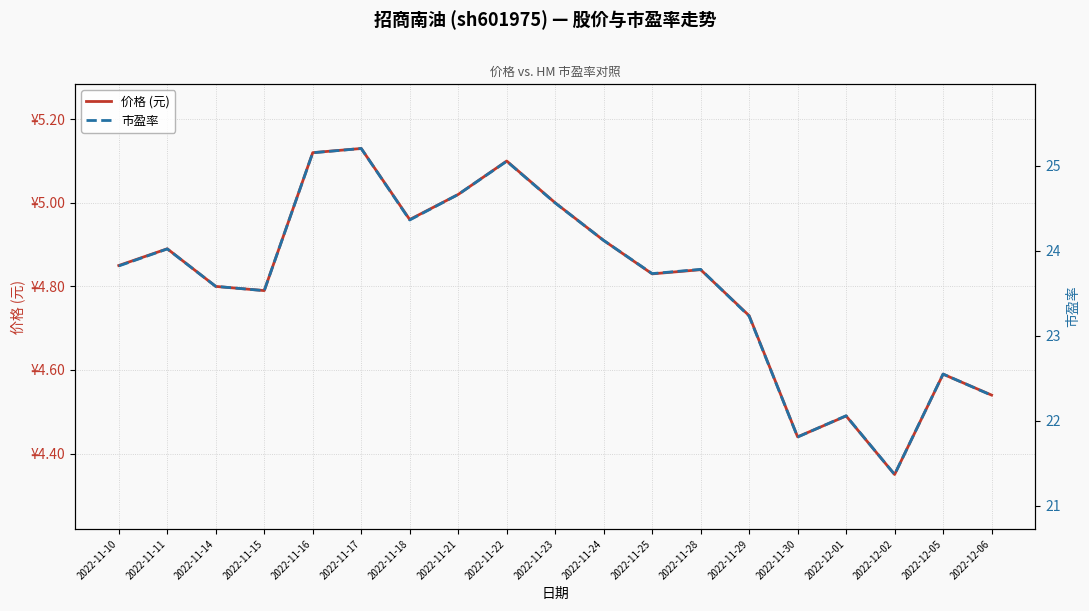

Rank the series by their maximum value, from highest to lowest.

市盈率, 价格 (元)